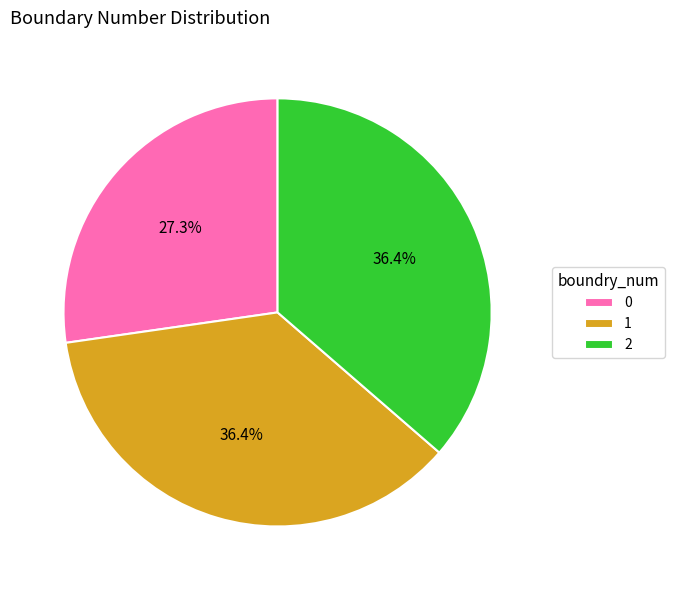

How many slices are in this pie chart?

3